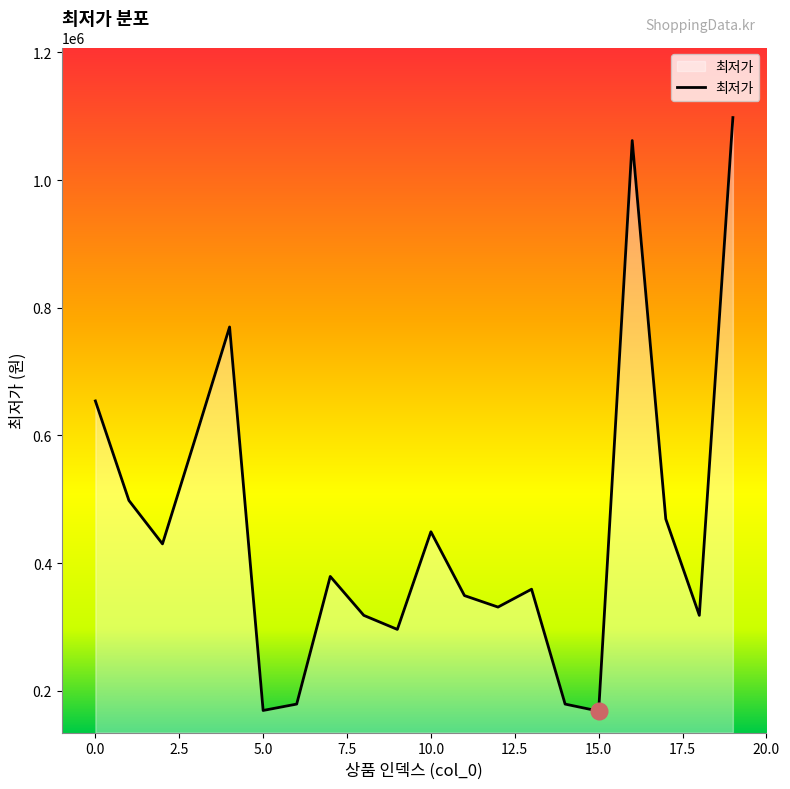

What is the maximum value shown in the chart?

1098000